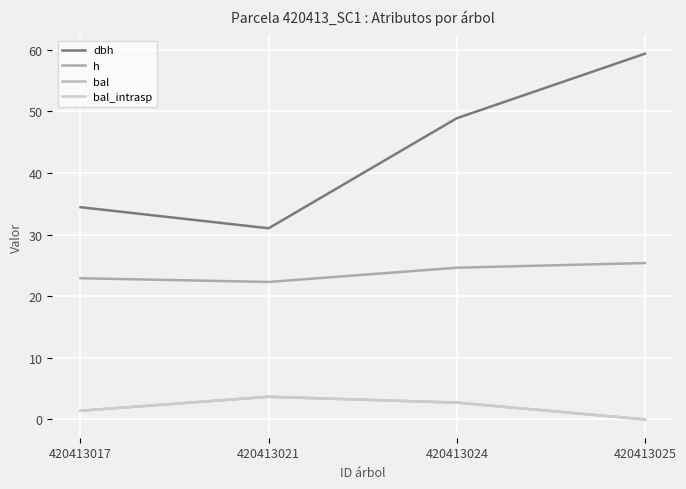

What is the sum of all bal_intrasp values?

7.8